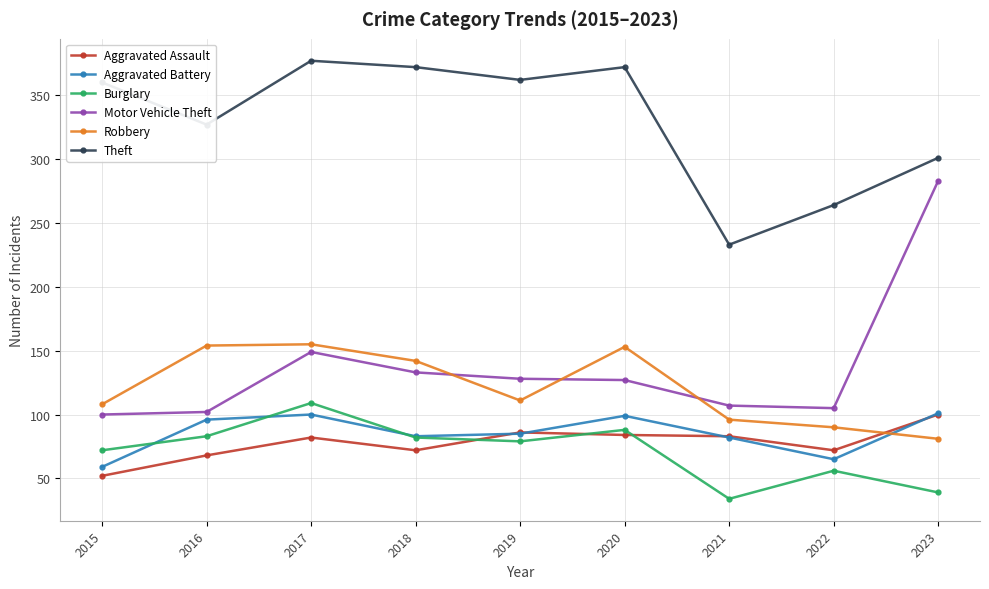

At which label does Robbery first exceed 111?

2016